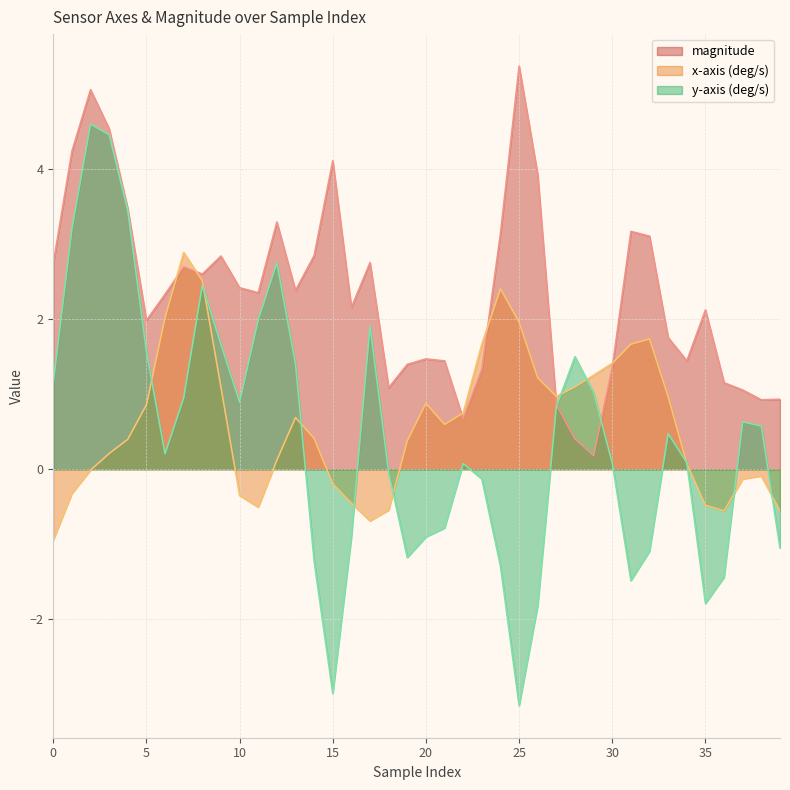

How many lines are shown in the chart?

3